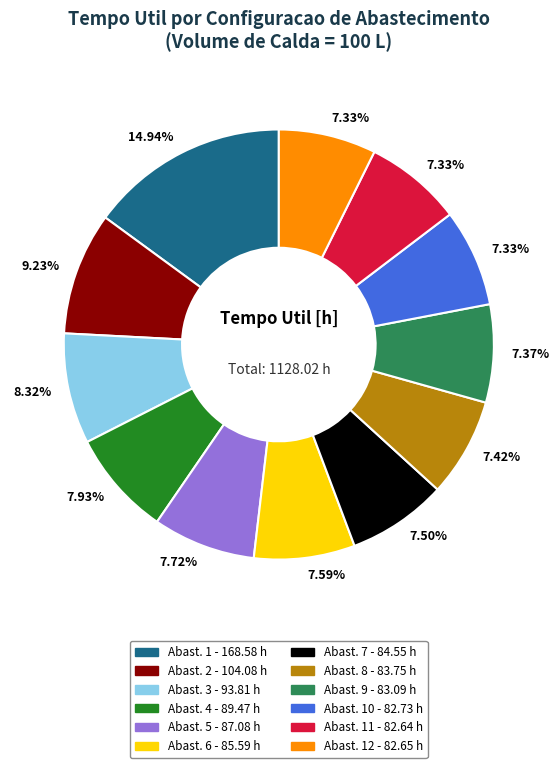

Is there any slice that represents more than half of the pie?

No